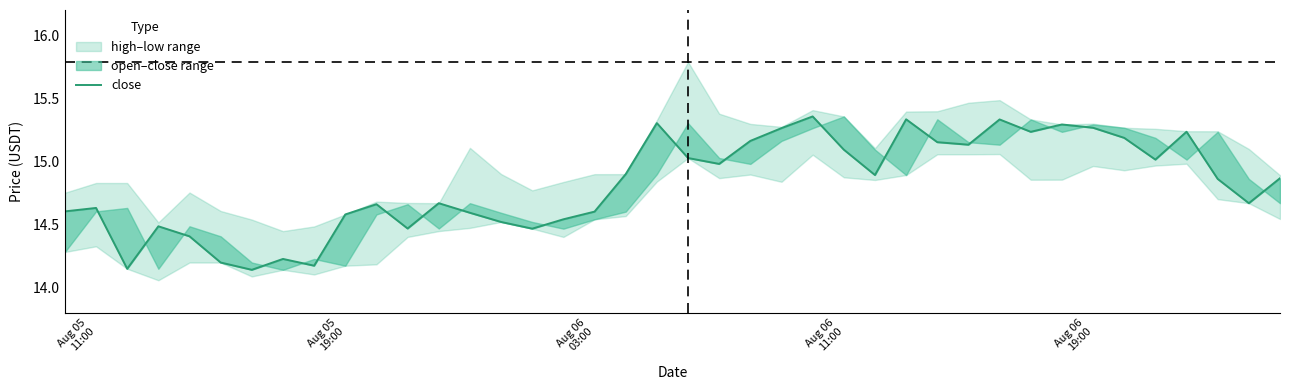

What is the difference between the second highest and minimum values?

1.2